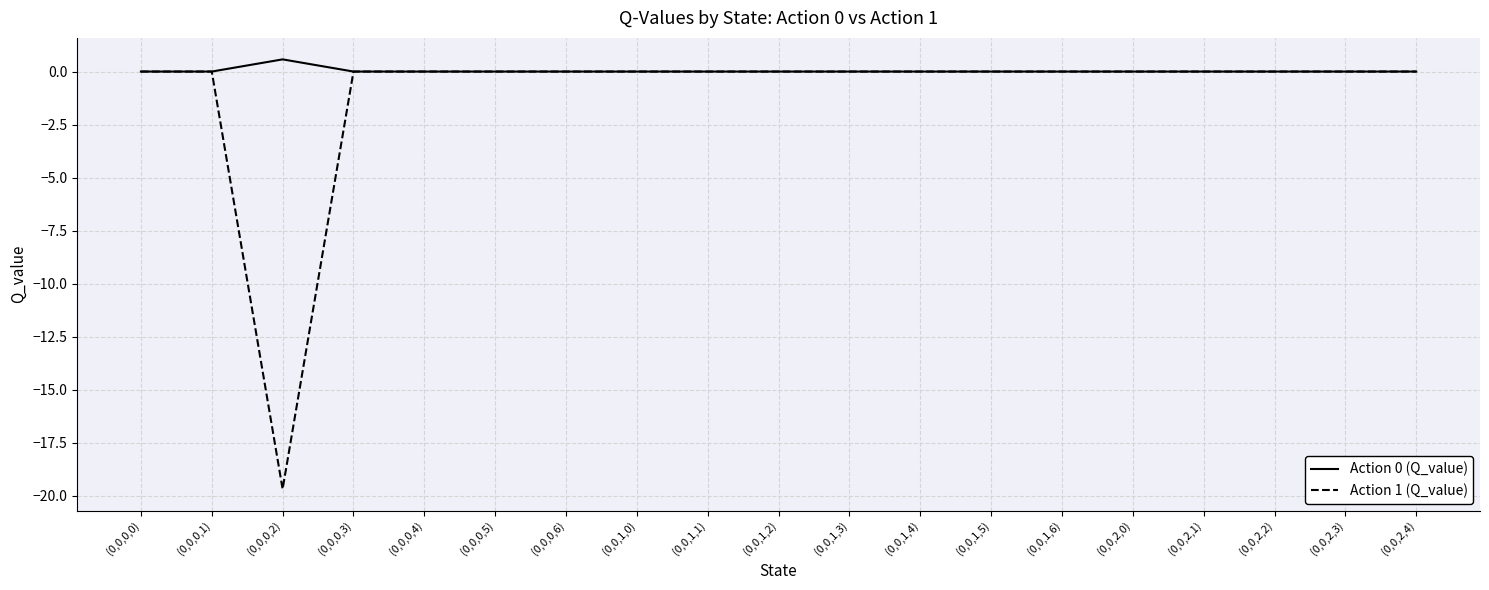

List the series in order of their overall mean, lowest first.

Action 1 (Q_value), Action 0 (Q_value)